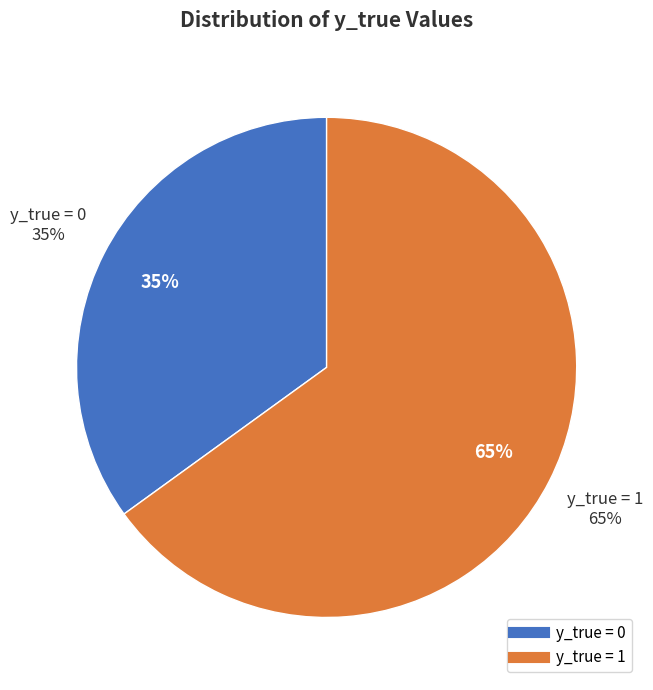

How many segments does this pie chart have?

2